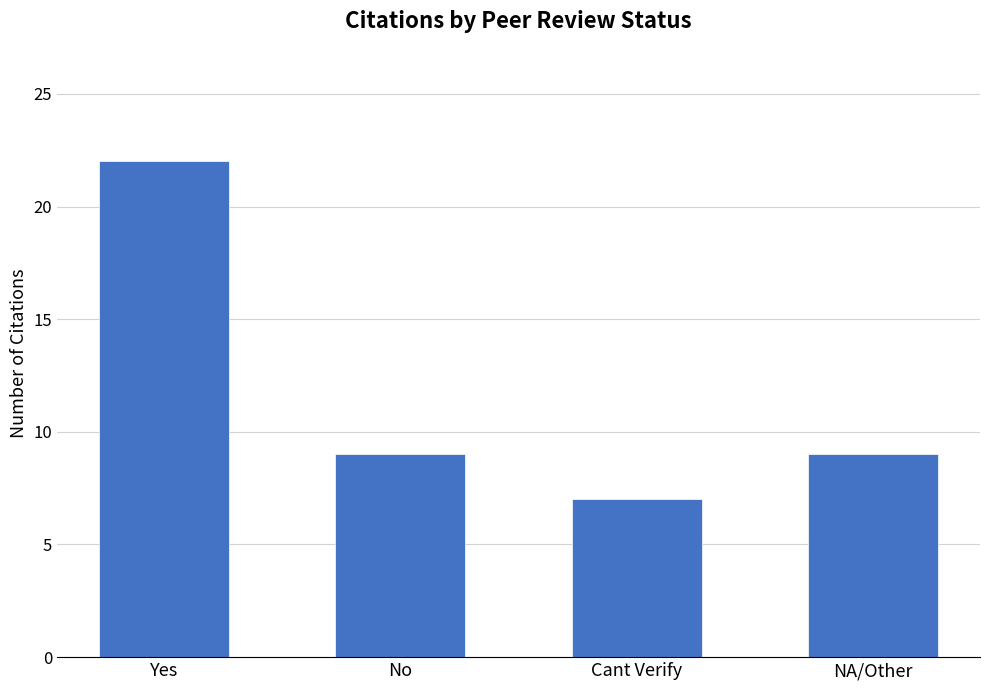

What position from the right is Cant Verify?

2